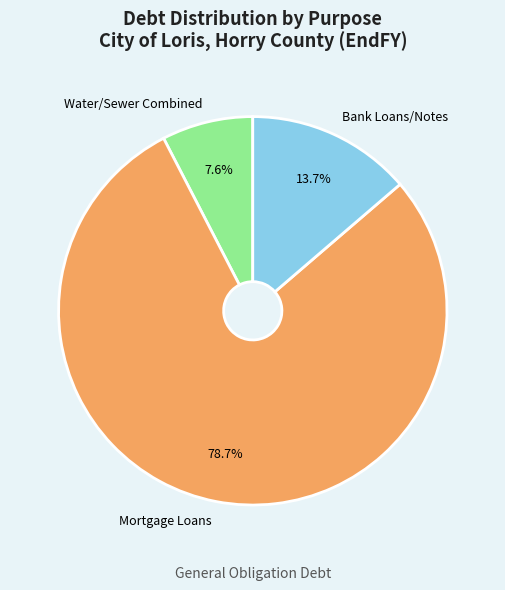

To the nearest percent, what is the combined percentage of Water/Sewer Combined and Bank Loans/Notes?

21%